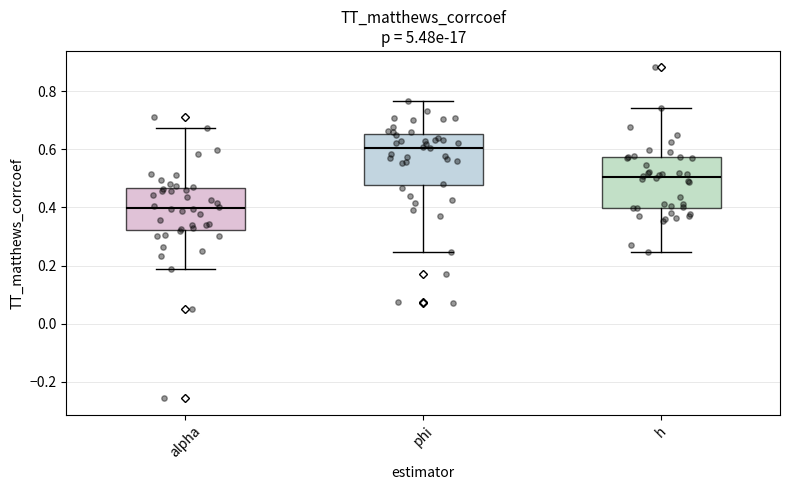

Which box has the lowest median line?

alpha